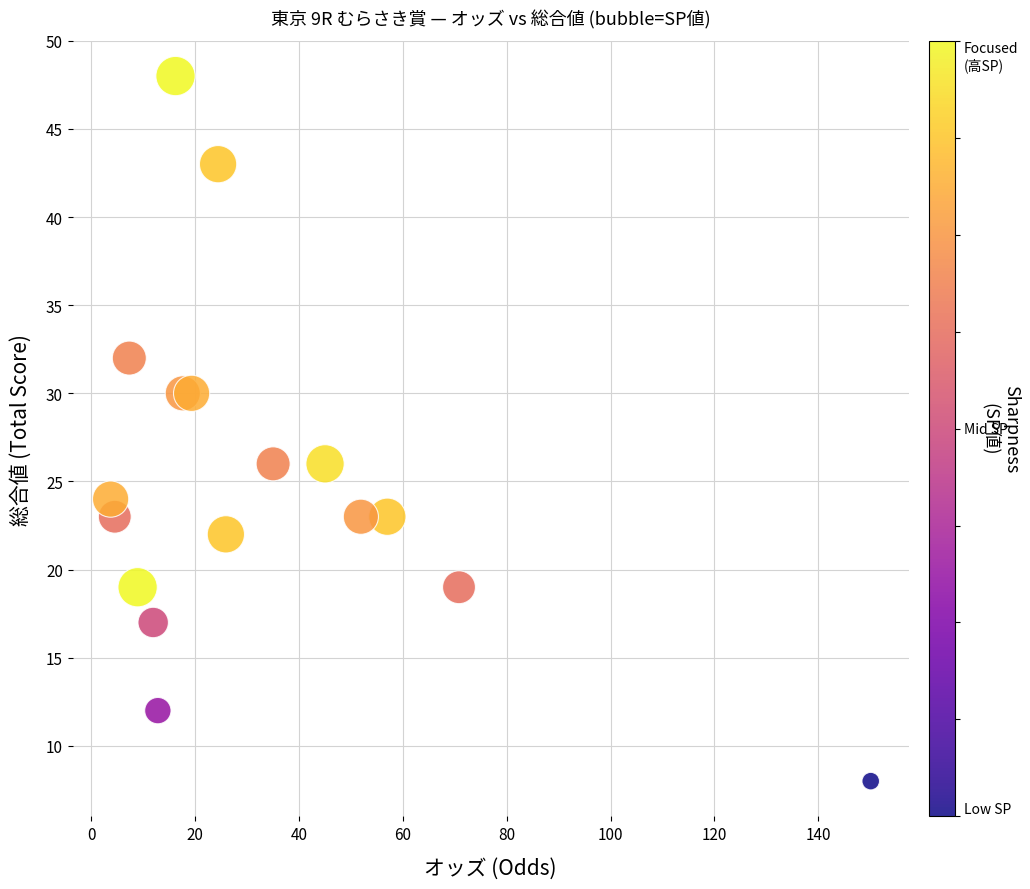

Count the number of points in this scatter plot.

17